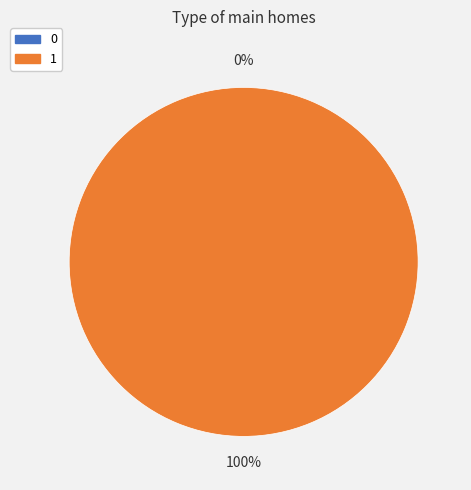

Which has a higher value, 1 or 0?

1